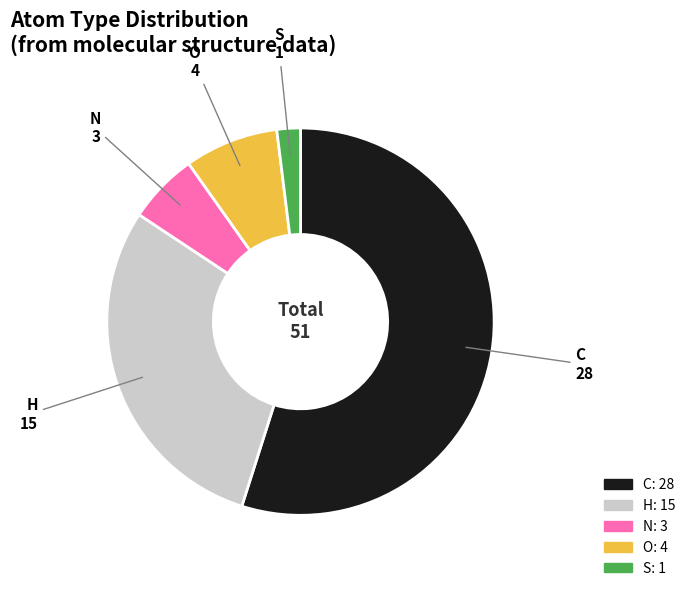

Count the number of slices in the pie.

5